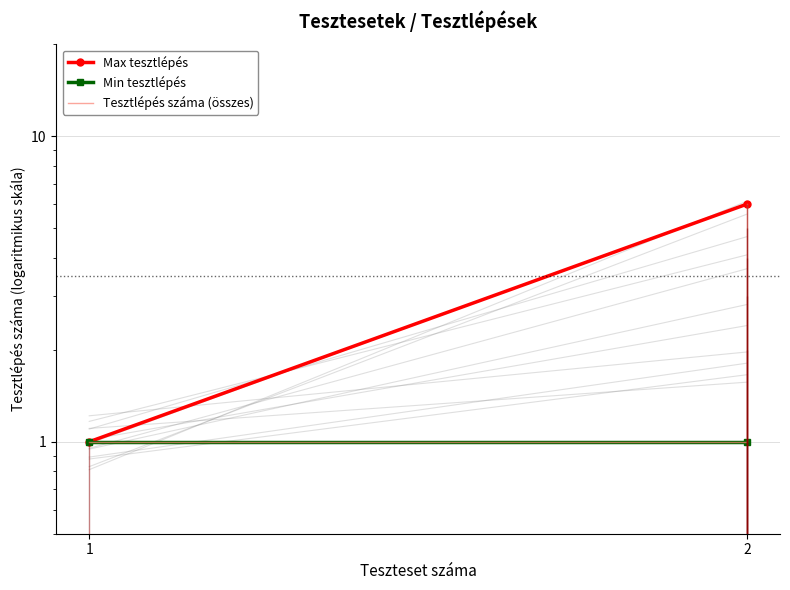

How many values exceed 3?

3